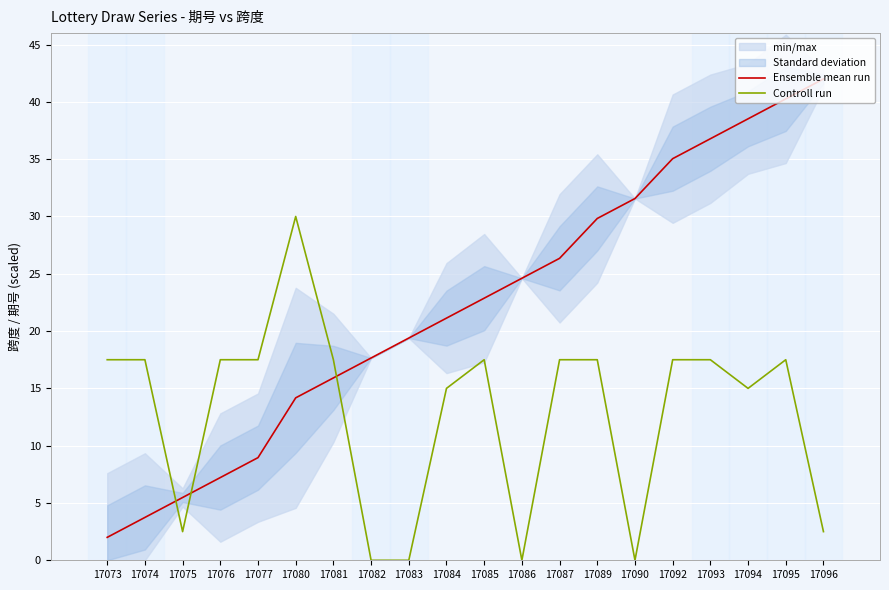

Is the value of Ensemble mean run at 17084 greater than the value of Controll run at 17083?

Yes